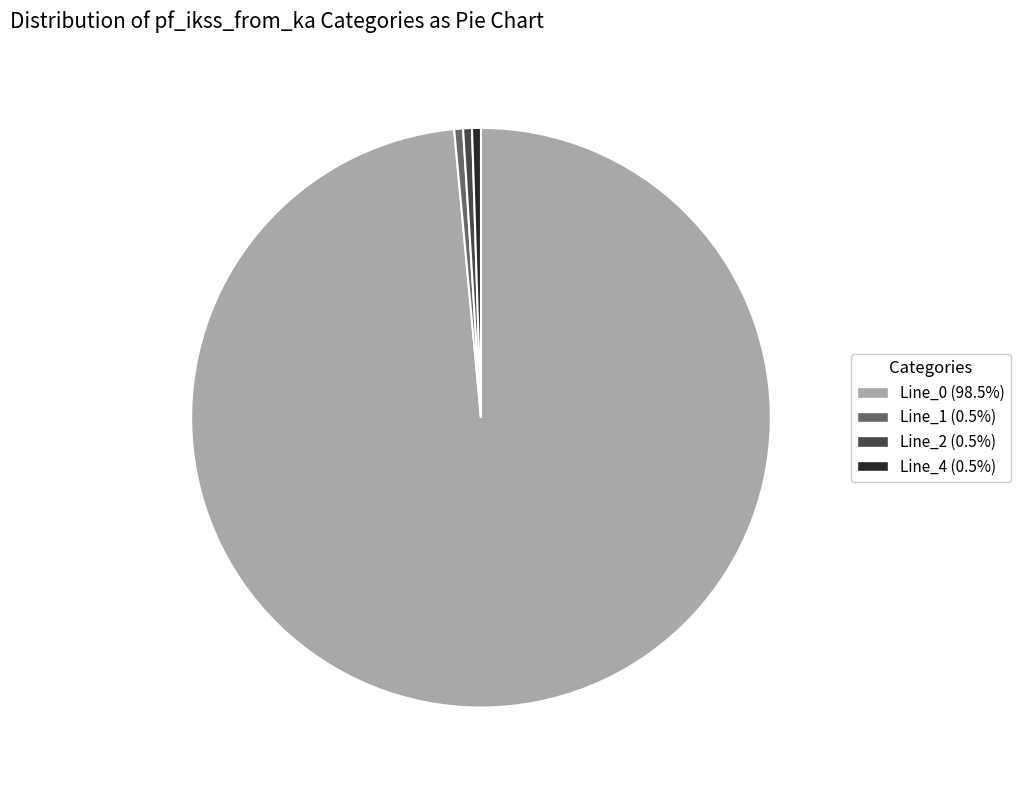

Which category has the biggest portion of the pie?

Line_0